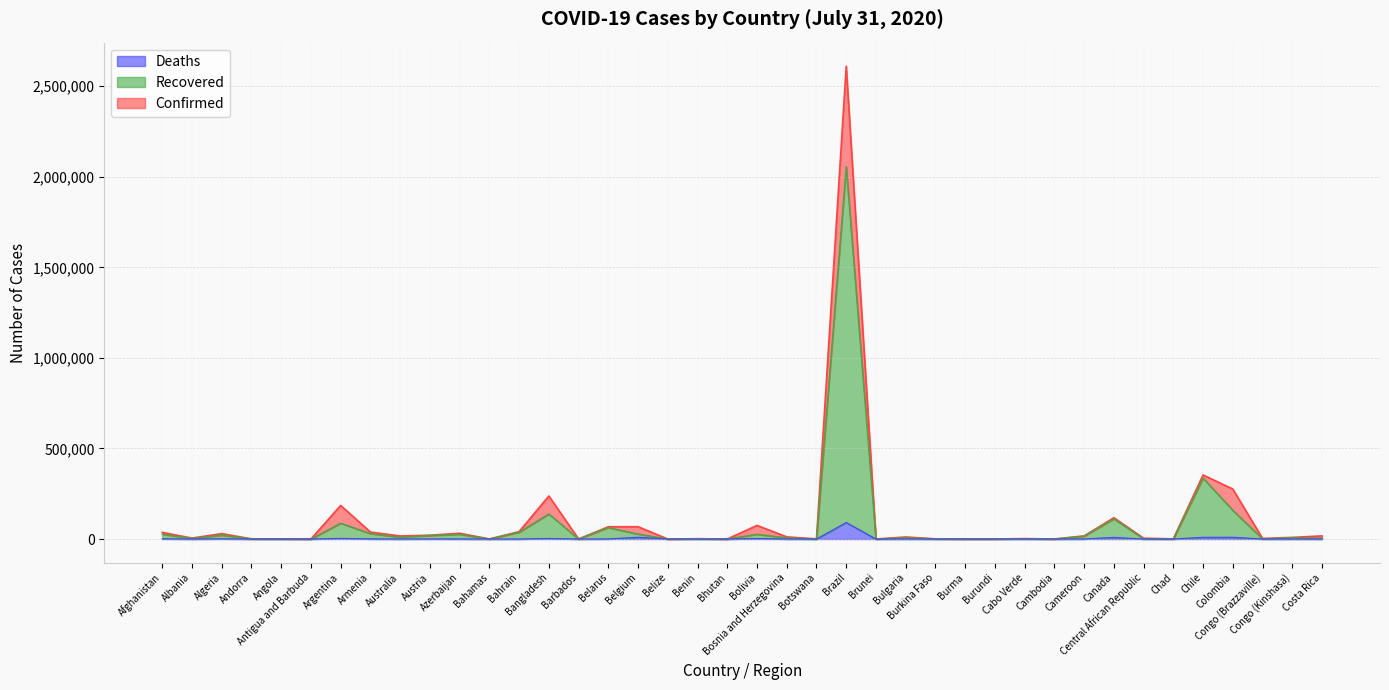

How many values in the Confirmed series exceed 11420?

19